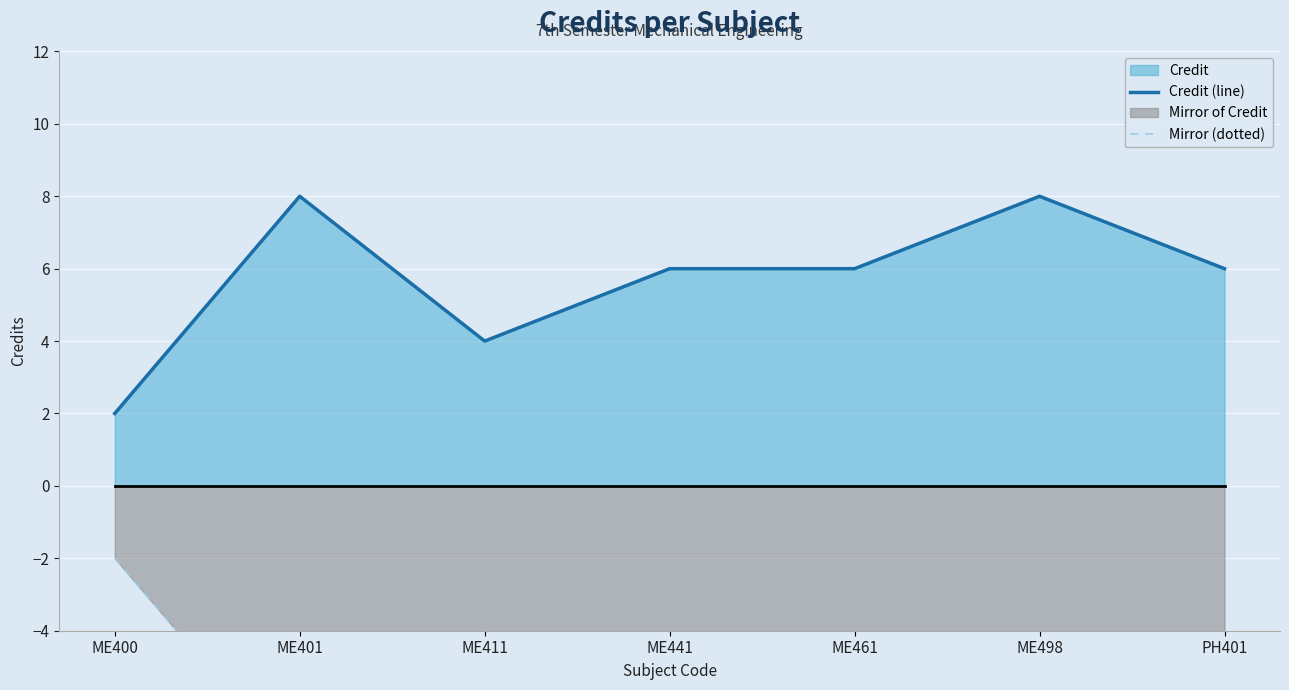

List the labels in order of Credit (line) value, smallest first.

ME400, ME411, ME441, ME461, PH401, ME401, ME498